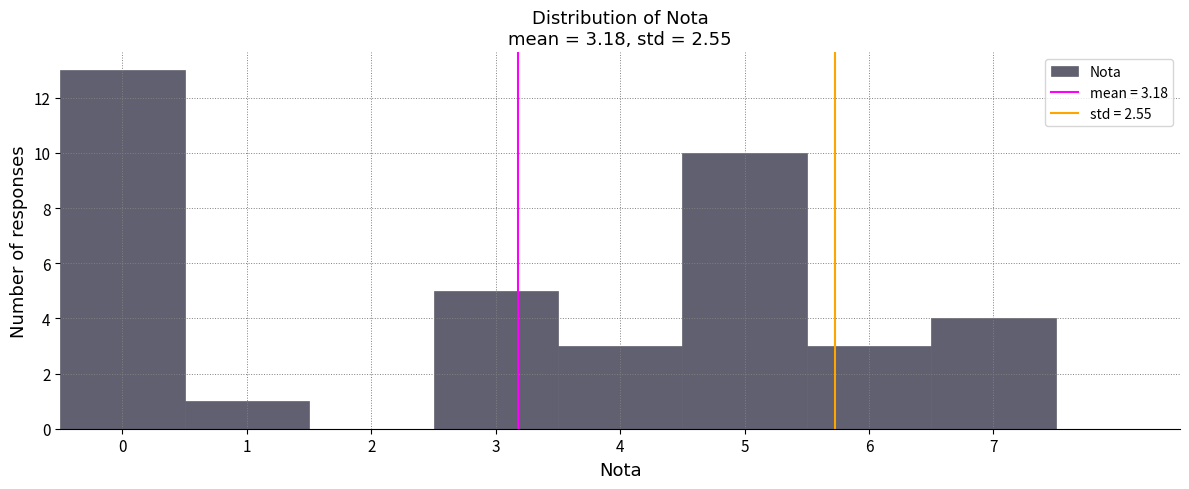

How tall is the bar that spans 2.5 to 3.5 on the x-axis? The values are not printed on the chart, so give them approximately, as read against the axis.

5